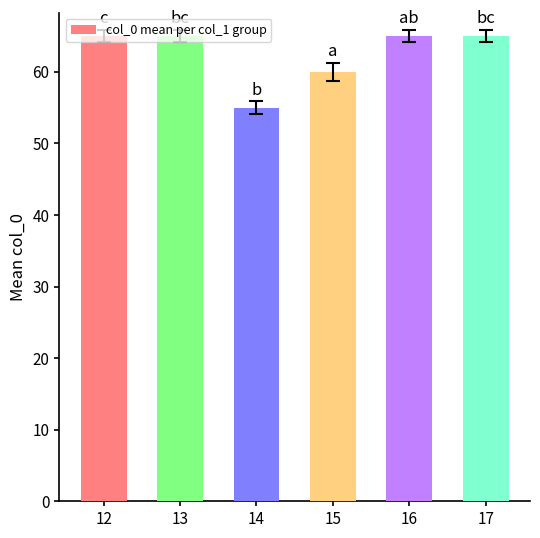

What is the ratio of the value at 15 to the value at 12?

0.9